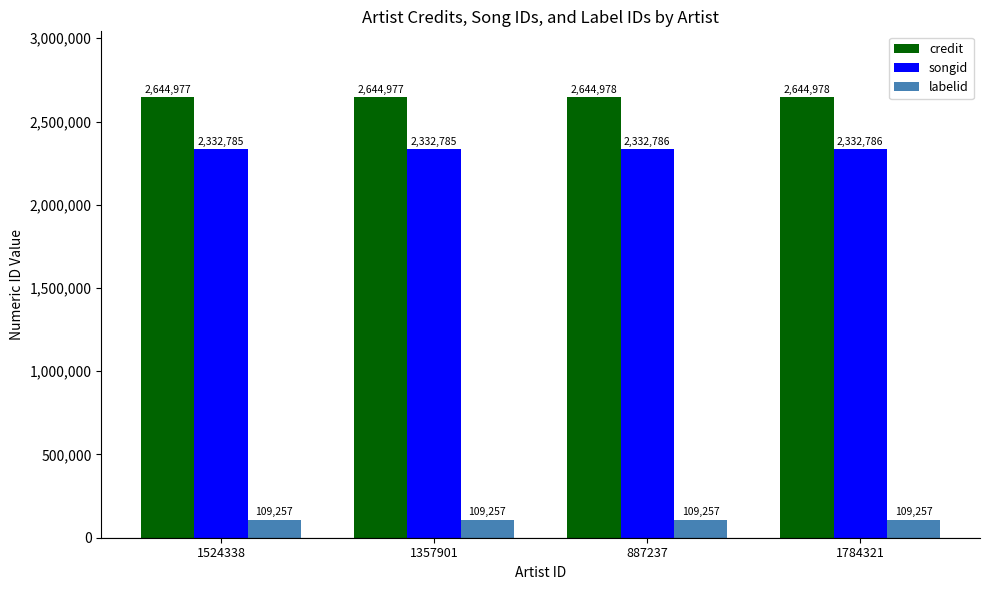

What is the minimum value for songid?

2332785